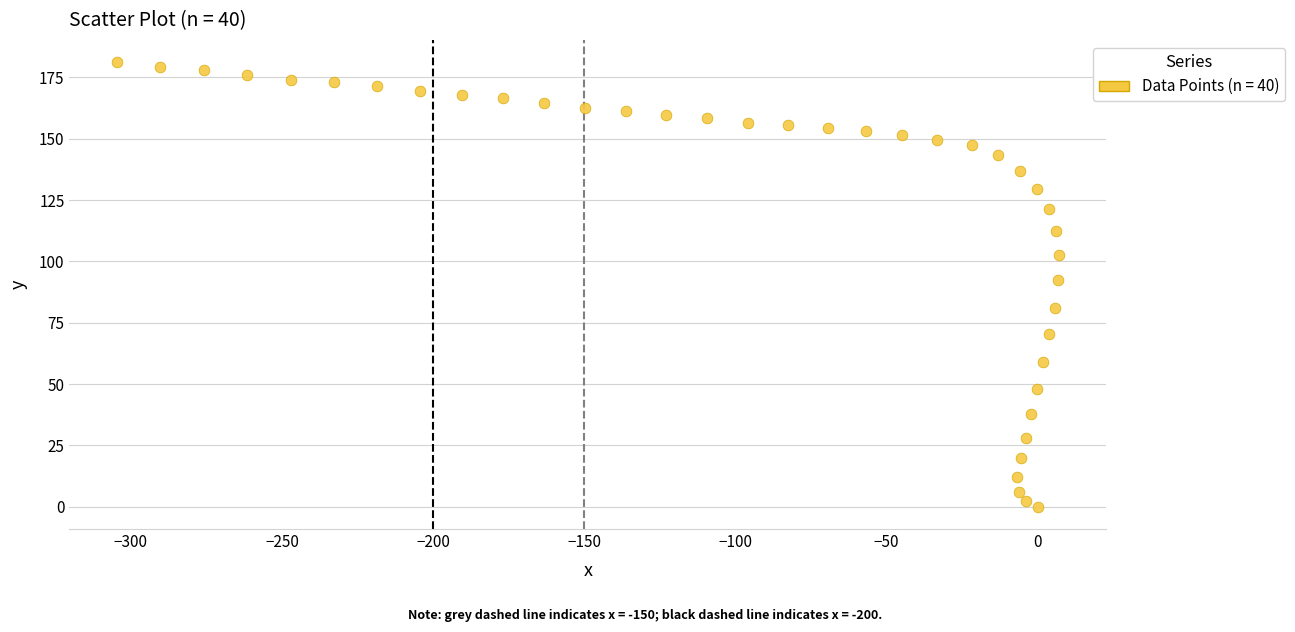

What is the range of X values (max minus min)?

311.8